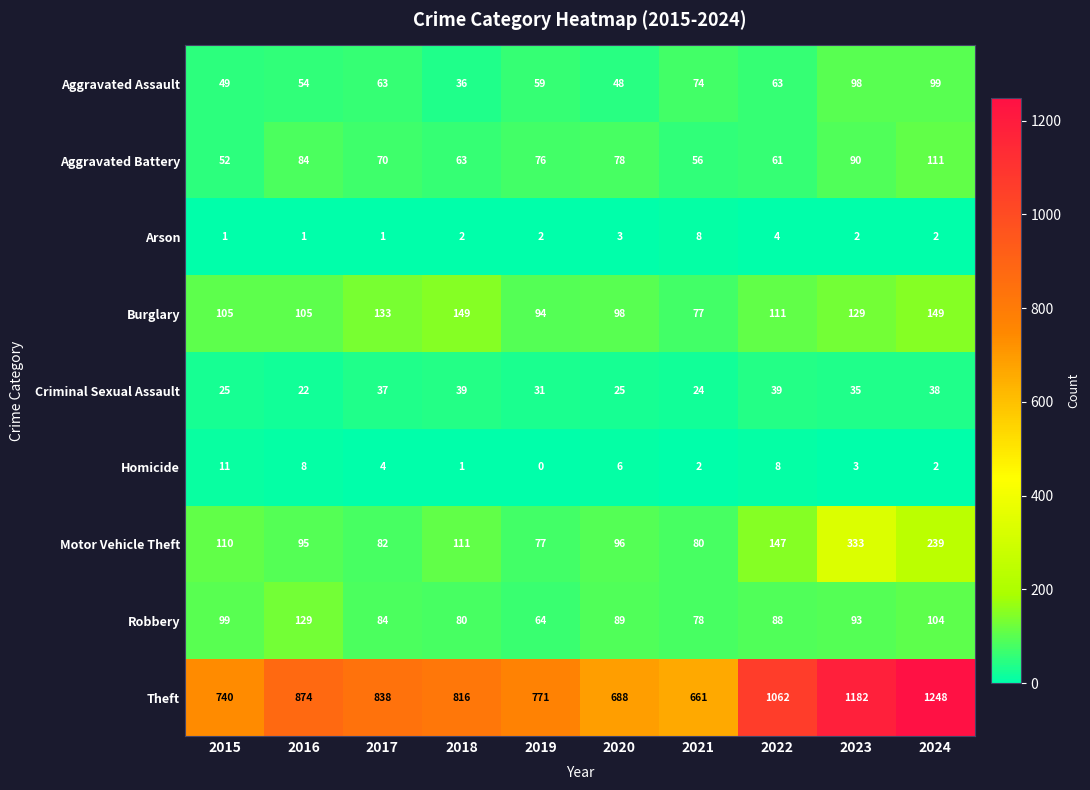

List the series in order of their peak value, highest first.

Theft, Motor Vehicle Theft, Burglary, Robbery, Aggravated Battery, Aggravated Assault, Criminal Sexual Assault, Homicide, Arson